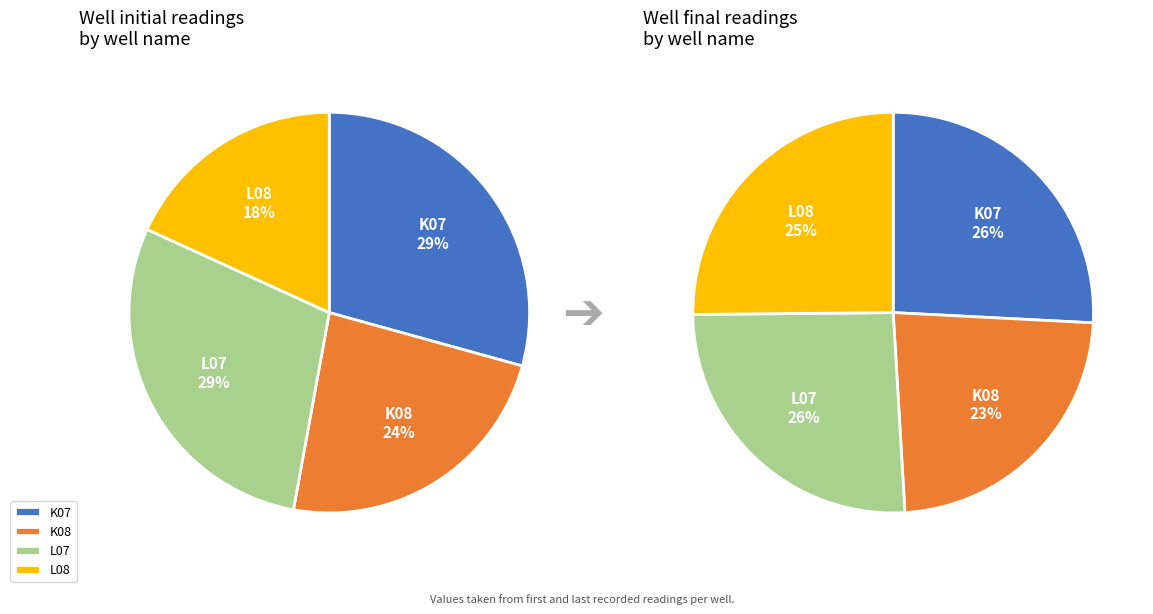

To the nearest percent, what is the average slice percentage?

25%